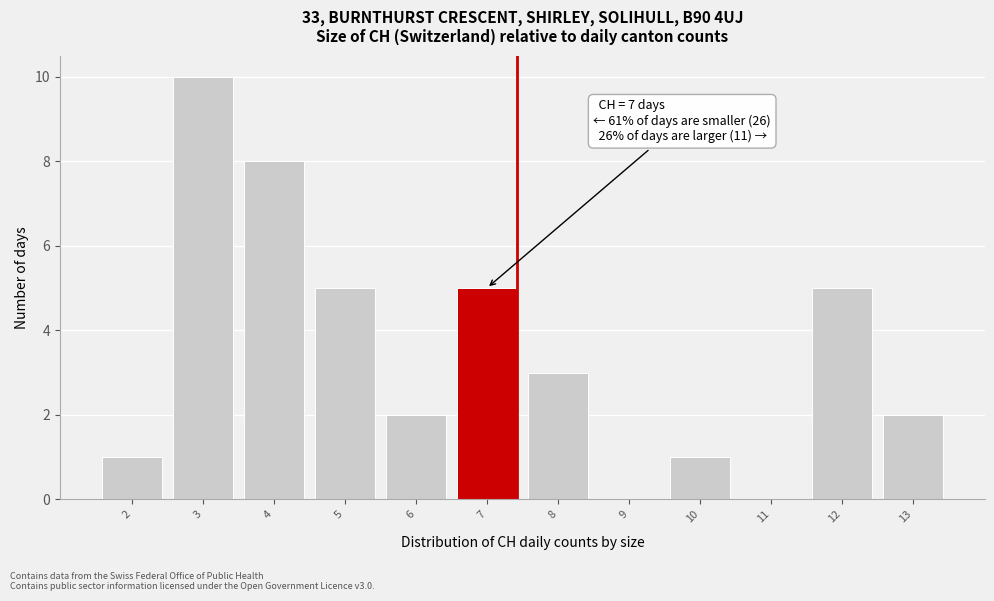

Reading left to right, what are all the values shown in this chart?

2=1	3=10	4=8	5=5	6=2	7=5	8=3	9=0	10=1	11=0	12=5	13=2